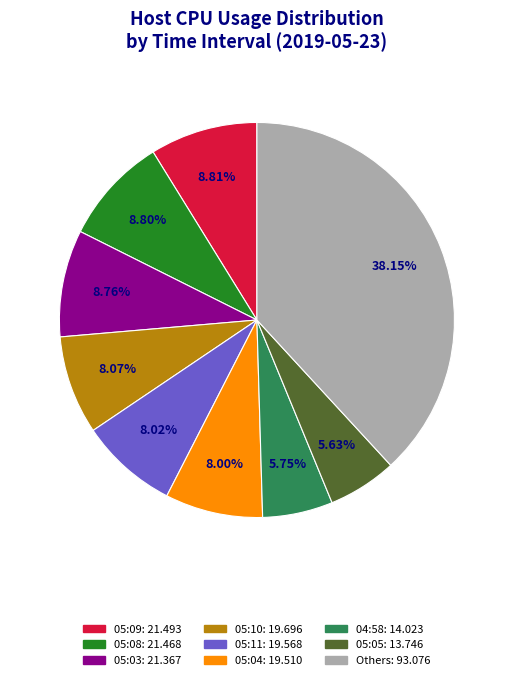

Is there any slice that represents more than half of the pie?

No